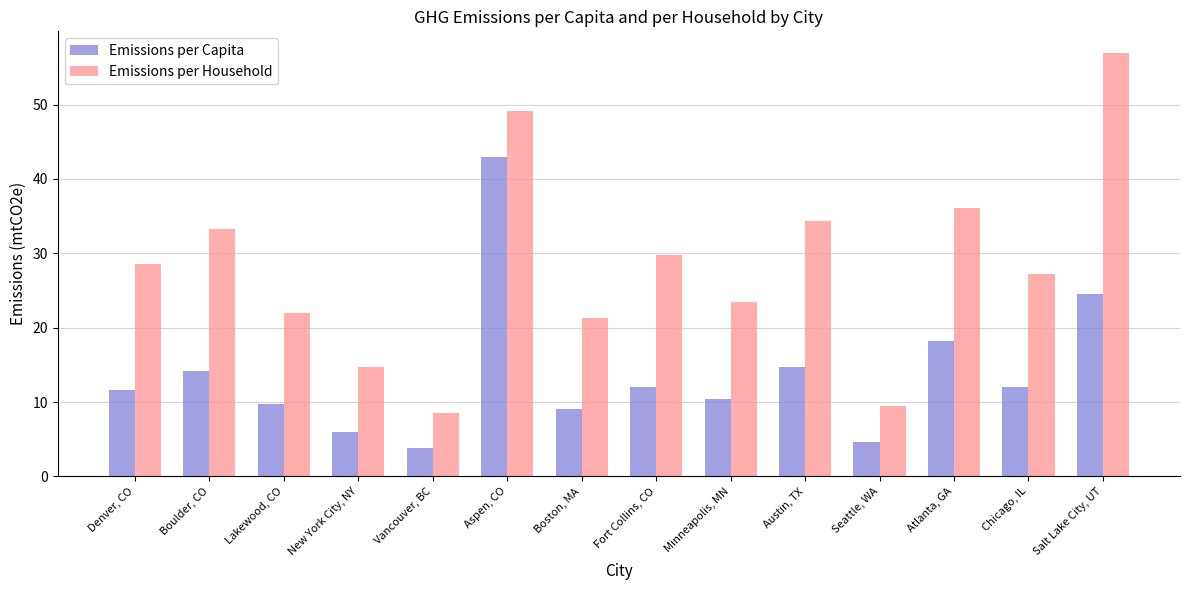

Where does the Emissions per Capita series first go above 11?

Denver, CO